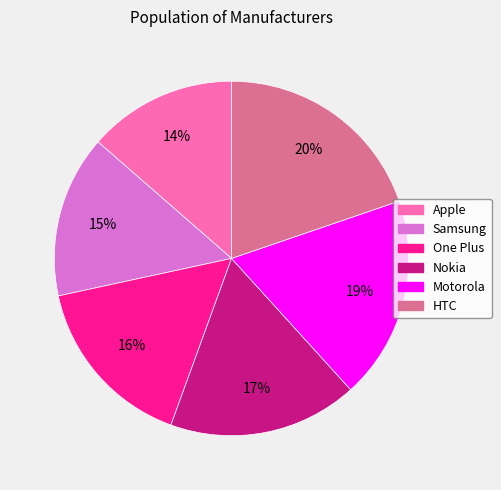

Is HTC the majority of the pie?

No